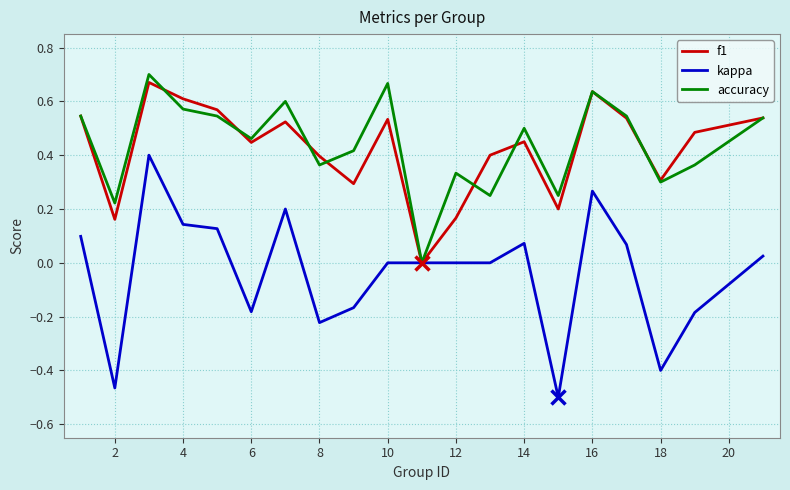

In accuracy, how many points are lower than both neighbors (excluding endpoints)?

7